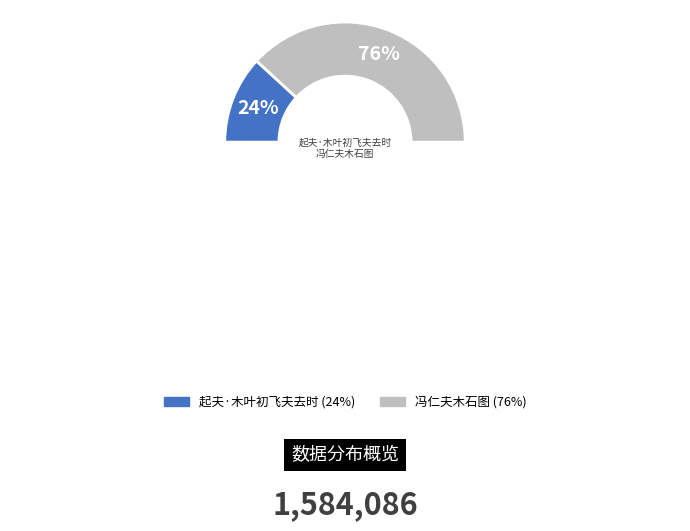

How many segments does this pie chart have?

2